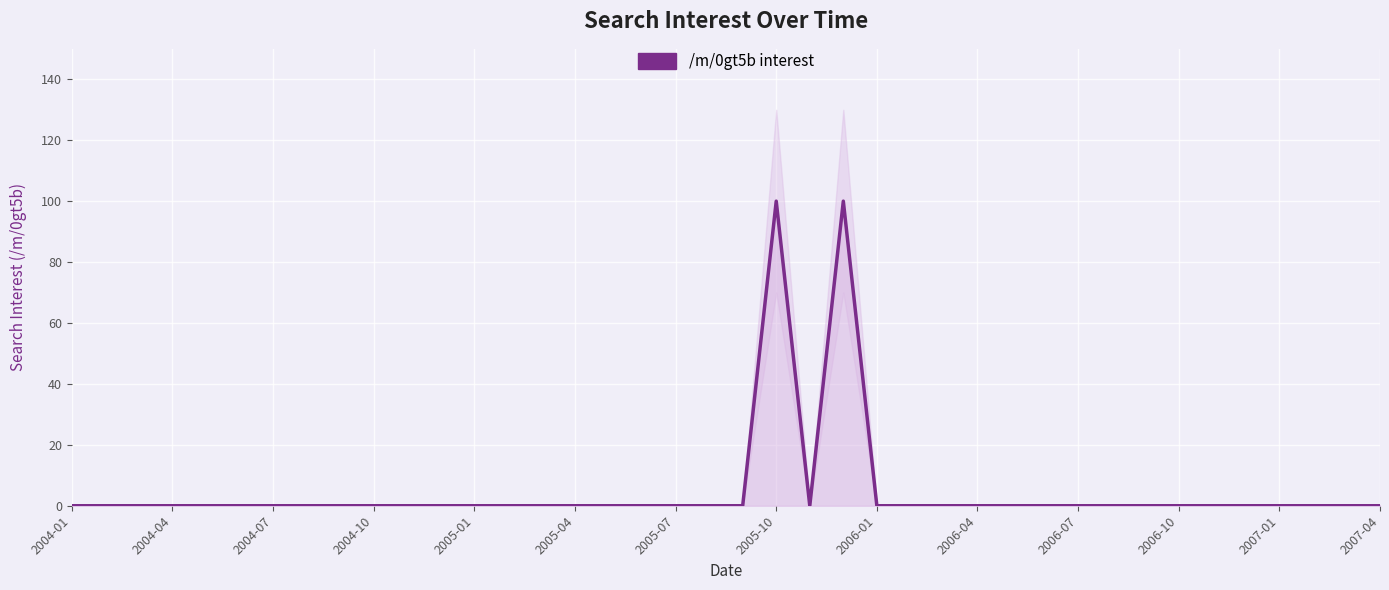

The chart shows a value of 0 at 2004-10. True or false?

True